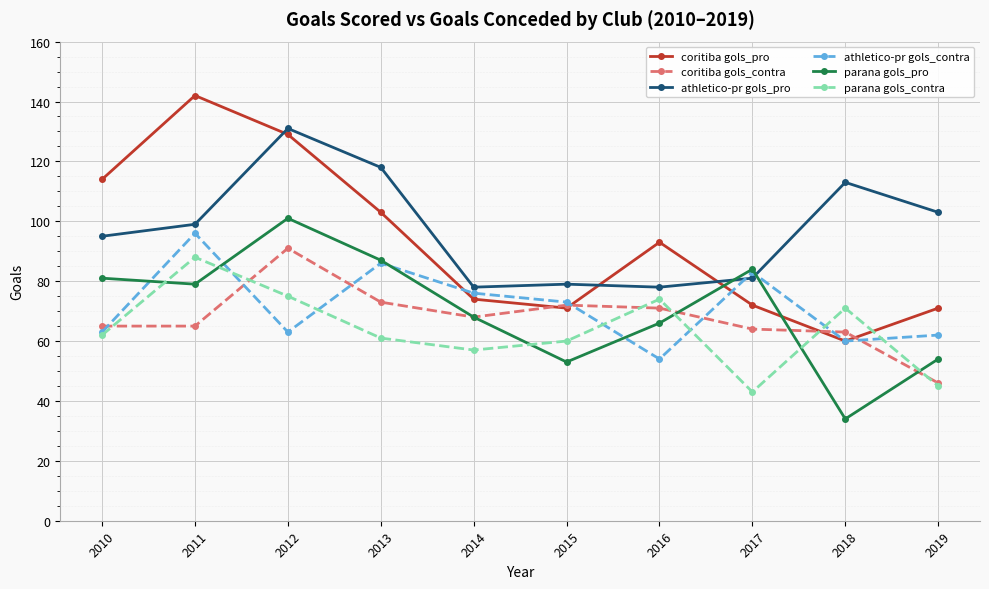

What is the difference between the second highest and second lowest values in the coritiba gols_pro series?

58